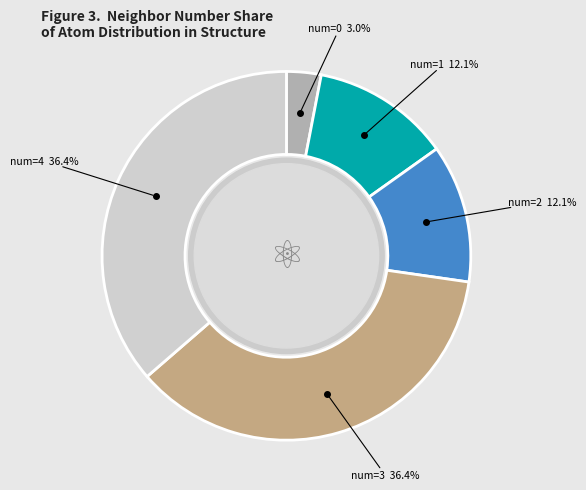

How many slices are in this pie chart?

5